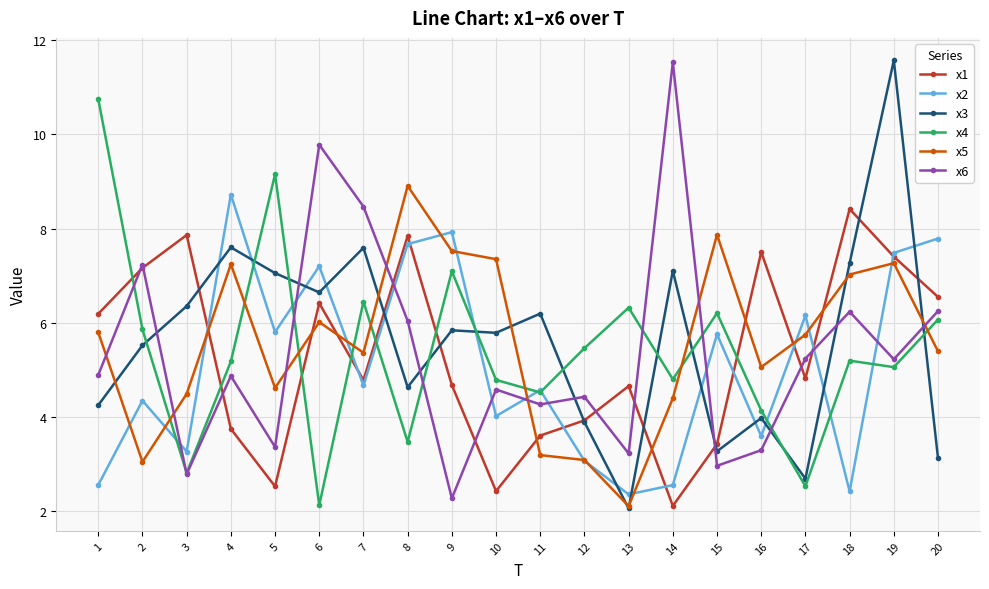

What is the difference between the maximum and second lowest values in the x2 series?

6.3